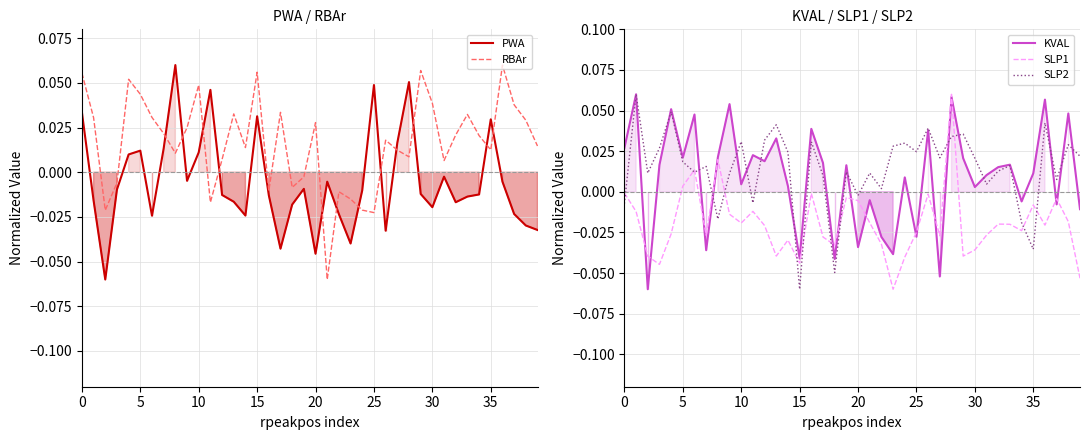

Reading left to right, what are all the values shown in this chart?

PWA: 0.0	-0.0	-0.1	-0.0	0.0	0.0	-0.0	0.0	0.1	-0.0	0.0	0.0	-0.0	-0.0	-0.0	0.0	-0.0	-0.0	-0.0	-0.0	-0.0	-0.0	-0.0	-0.0	-0.0	0.0	-0.0	0.0	0.1	-0.0	-0.0	-0.0	-0.0	-0.0	-0.0	0.0	-0.0	-0.0	-0.0	-0.0
RBAr: 0.1	0.0	-0.0	-0.0	0.1	0.0	0.0	0.0	0.0	0.0	0.0	-0.0	0.0	0.0	0.0	0.1	-0.0	0.0	-0.0	-0.0	0.0	-0.1	-0.0	-0.0	-0.0	-0.0	0.0	0.0	0.0	0.1	0.0	0.0	0.0	0.0	0.0	0.0	0.1	0.0	0.0	0.0
KVAL: 0.0	0.1	-0.1	0.0	0.1	0.0	0.0	-0.0	0.0	0.1	0.0	0.0	0.0	0.0	0.0	-0.0	0.0	0.0	-0.0	0.0	-0.0	-0.0	-0.0	-0.0	0.0	-0.0	0.0	-0.1	0.1	0.0	0.0	0.0	0.0	0.0	-0.0	0.0	0.1	-0.0	0.0	-0.0
SLP1: -0.0	-0.0	-0.0	-0.0	-0.0	0.0	0.0	-0.0	0.0	-0.0	-0.0	-0.0	-0.0	-0.0	-0.0	-0.0	-0.0	-0.0	-0.0	-0.0	-0.0	-0.0	-0.0	-0.1	-0.0	-0.0	-0.0	-0.0	0.1	-0.0	-0.0	-0.0	-0.0	-0.0	-0.0	-0.0	-0.0	-0.0	-0.0	-0.1
SLP2: -0.0	0.1	0.0	0.0	0.0	0.0	0.0	0.0	-0.0	0.0	0.0	-0.0	0.0	0.0	0.0	-0.1	0.0	0.0	-0.0	0.0	-0.0	0.0	0.0	0.0	0.0	0.0	0.0	0.0	0.0	0.0	0.0	0.0	0.0	0.0	-0.0	-0.0	0.0	0.0	0.0	0.0